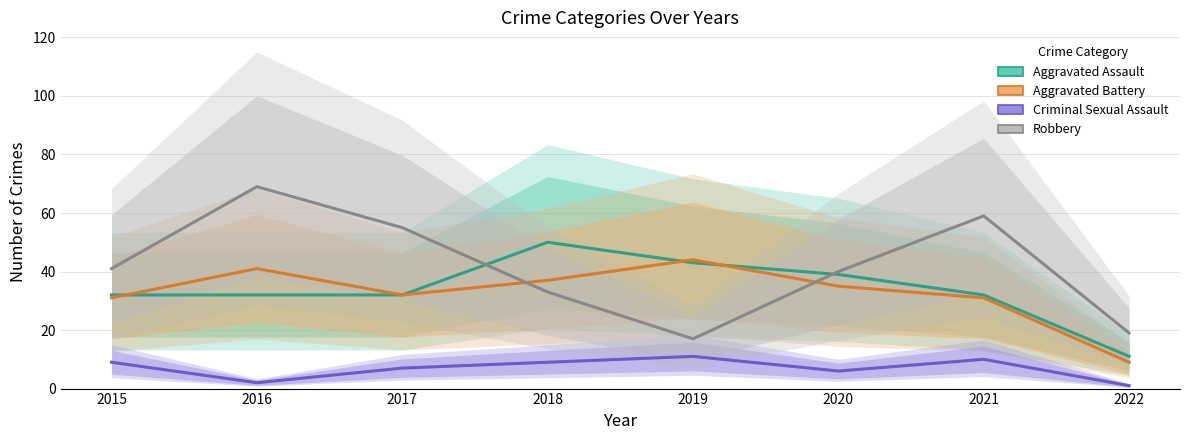

Reading right to left, list all the values displayed in this chart.

Aggravated Assault: 2022=11	2021=32	2020=39	2019=43	2018=50	2017=32	2016=32	2015=32
Aggravated Battery: 2022=9	2021=31	2020=35	2019=44	2018=37	2017=32	2016=41	2015=31
Criminal Sexual Assault: 2022=1	2021=10	2020=6	2019=11	2018=9	2017=7	2016=2	2015=9
Robbery: 2022=19	2021=59	2020=40	2019=17	2018=33	2017=55	2016=69	2015=41